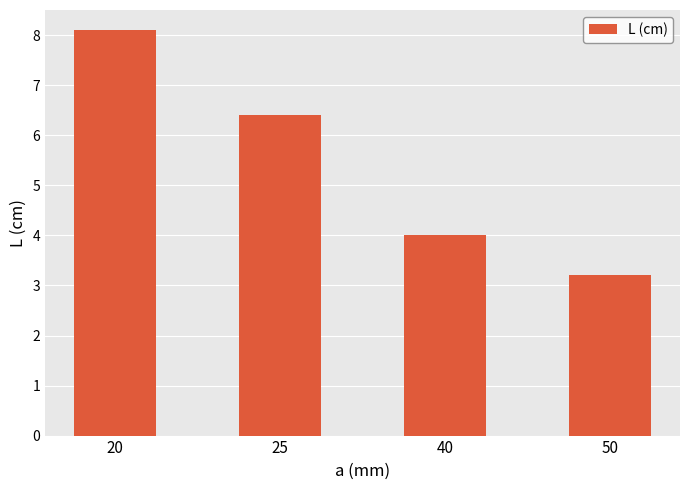

What is the sum of the values at 20 and 40?

12.1